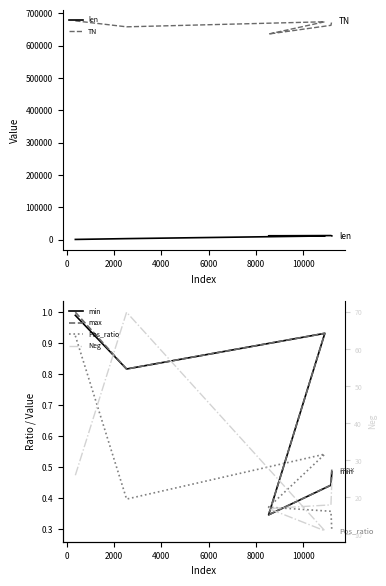

What is the difference between the second highest and minimum values in the max series?

0.6